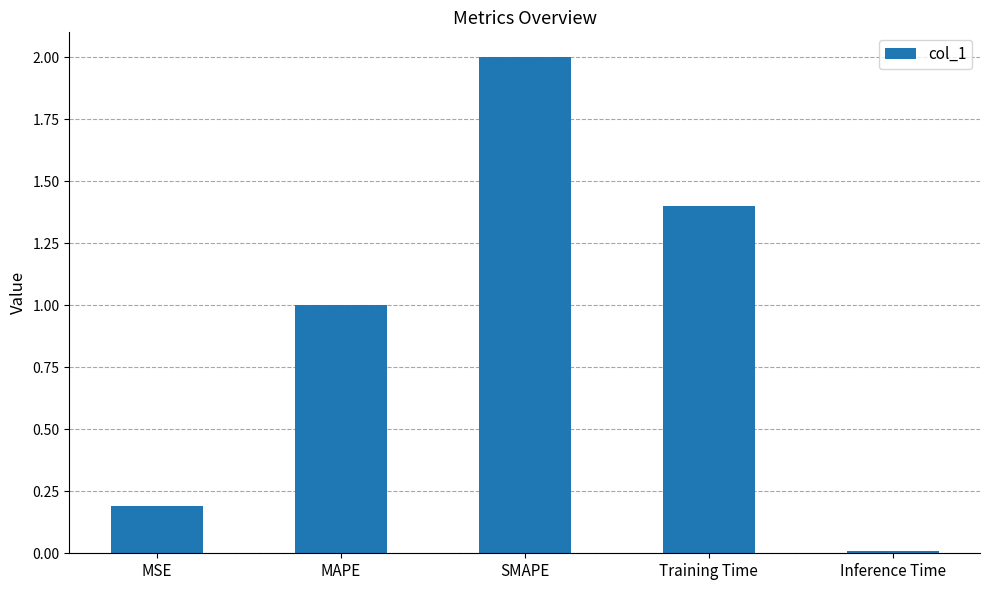

Is it true that the value at MAPE is 1.0?

True